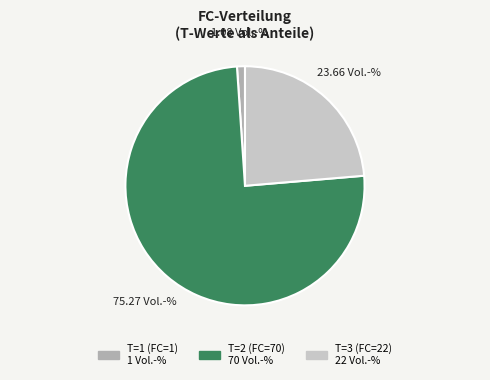

How many slices are in this pie chart?

3